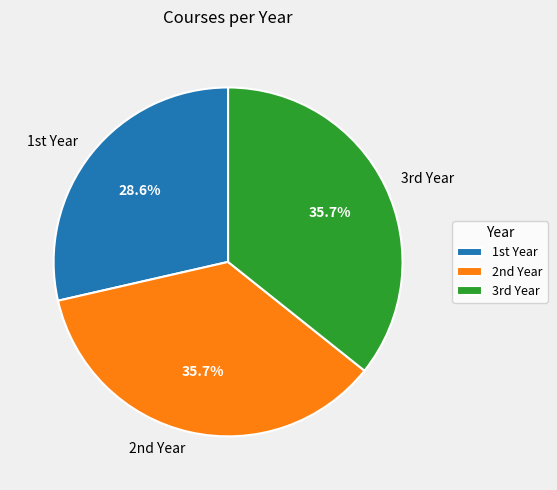

Which category has the smallest portion of the pie?

1st Year